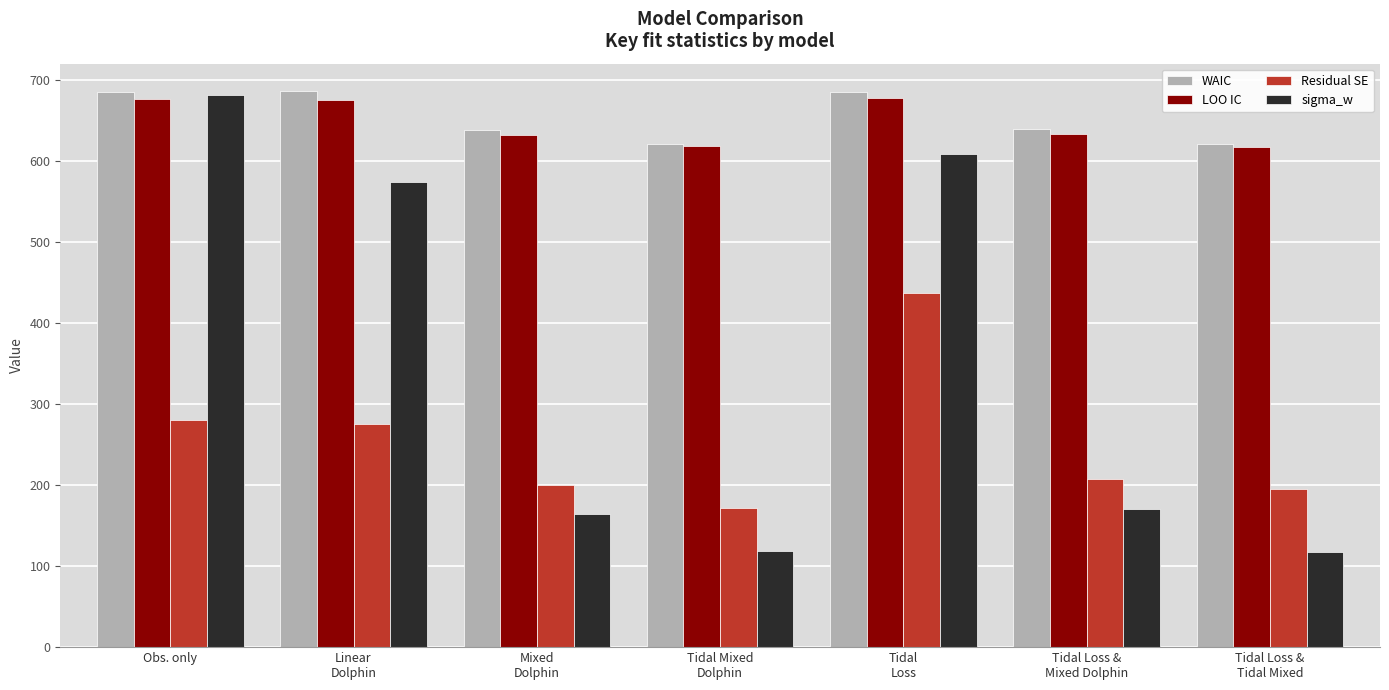

What are all the series names shown in the legend?

WAIC, LOO IC, Residual SE, sigma_w